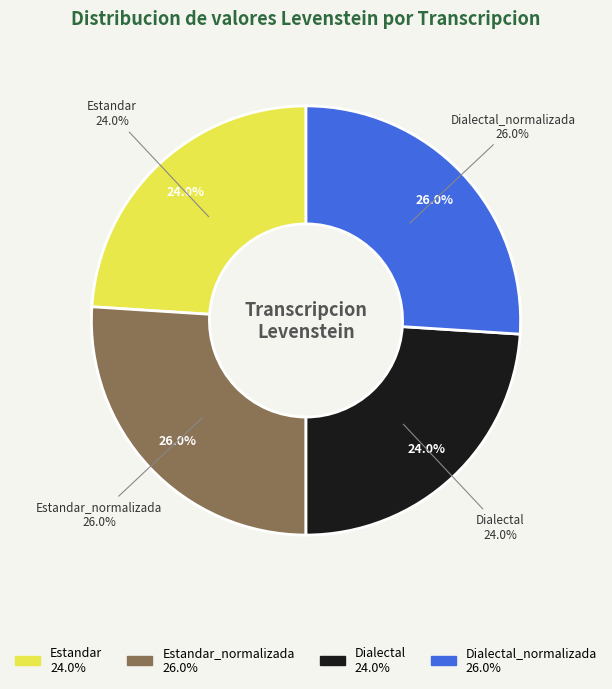

What is the total percentage of Estandar_normalizada and Dialectal_normalizada?

52.0%